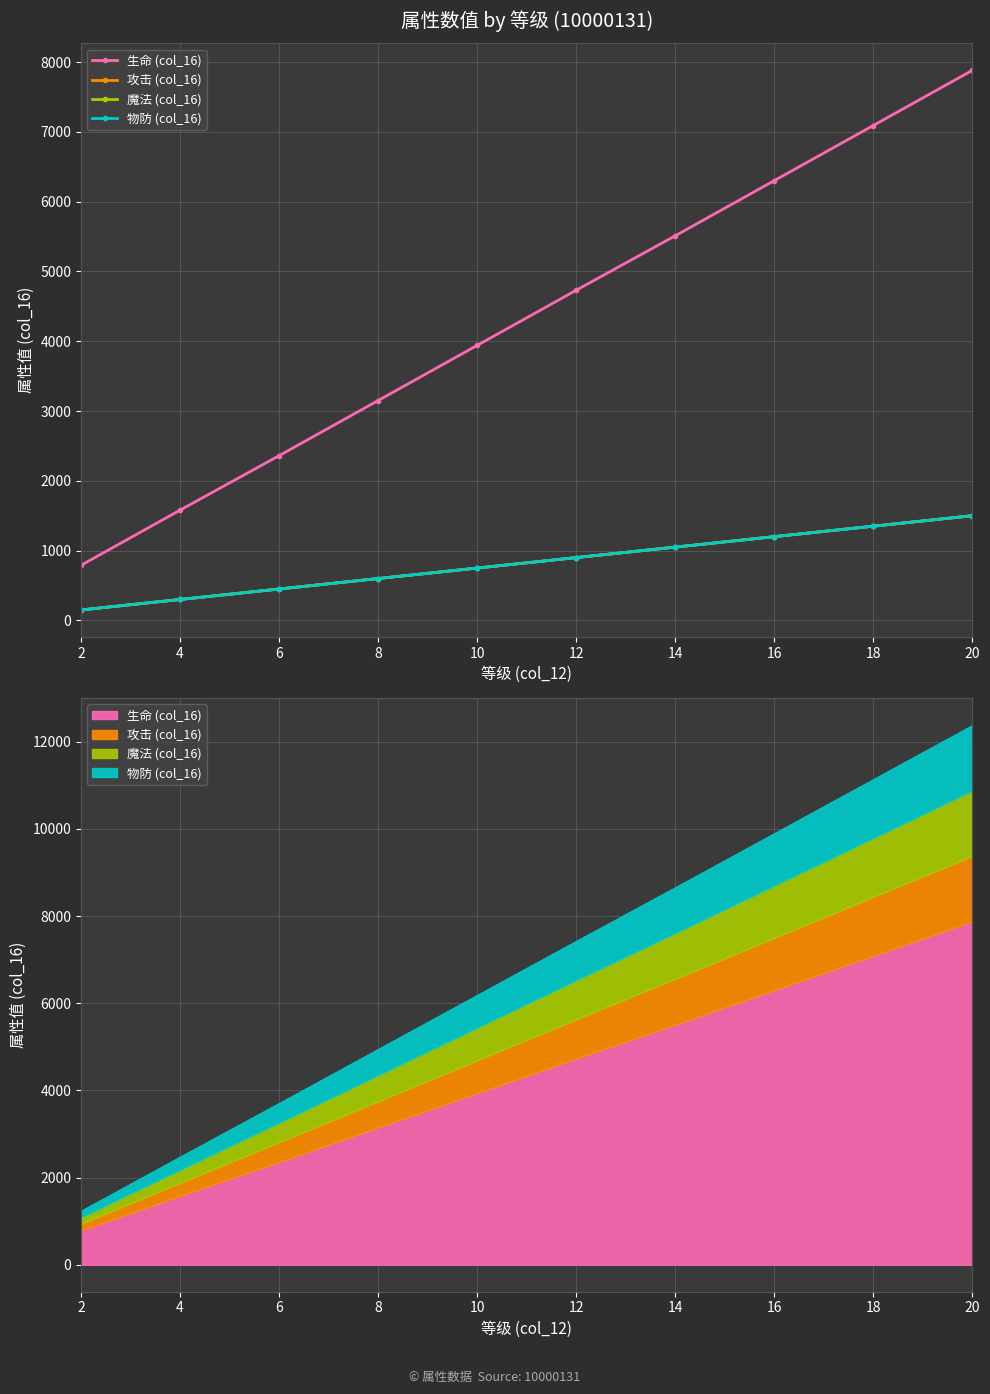

What is the average value of the 魔法 (col_16) series?

825